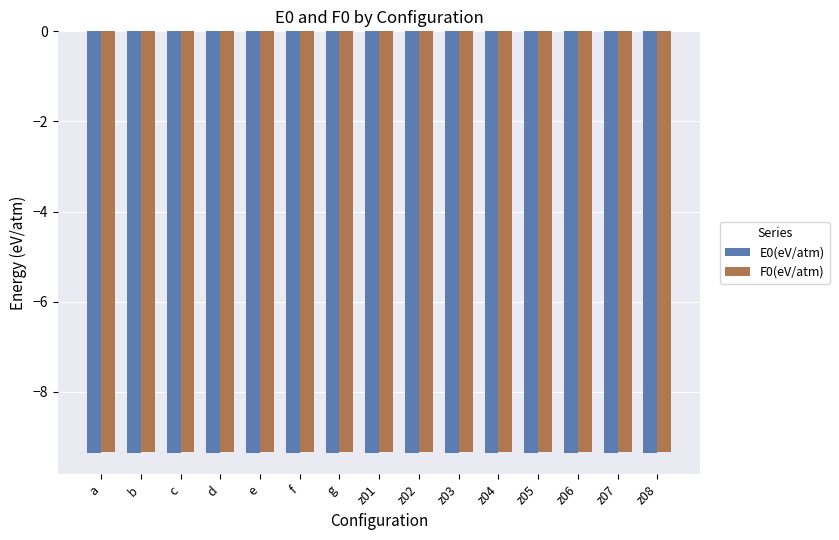

How many bars are there in each group?

2